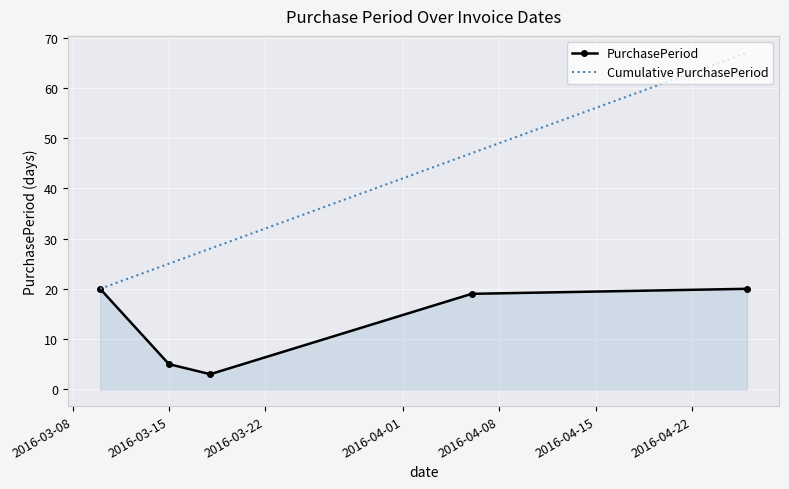

What is the lowest value of the Cumulative PurchasePeriod series?

20